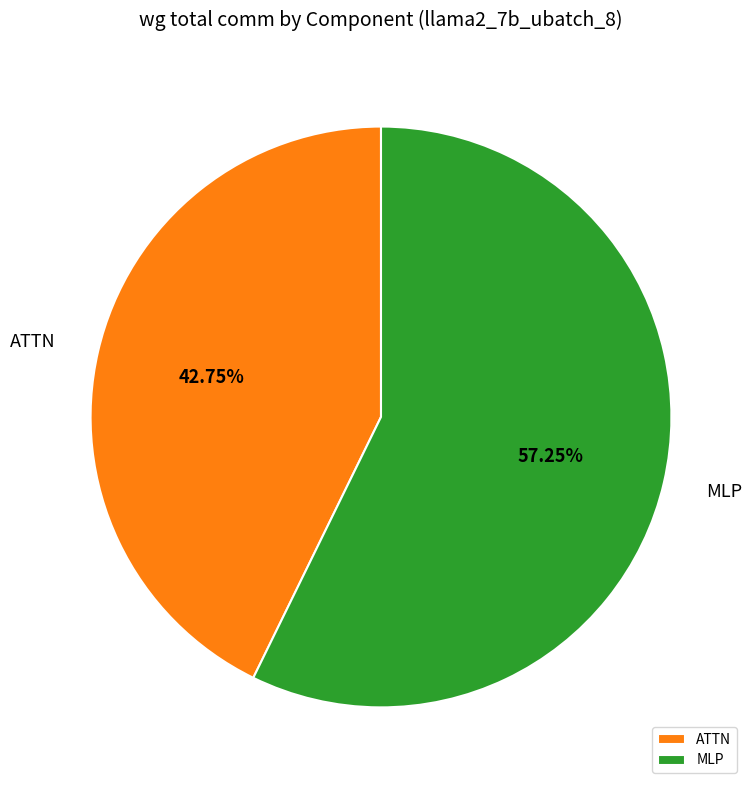

Is MLP the majority of the pie?

Yes